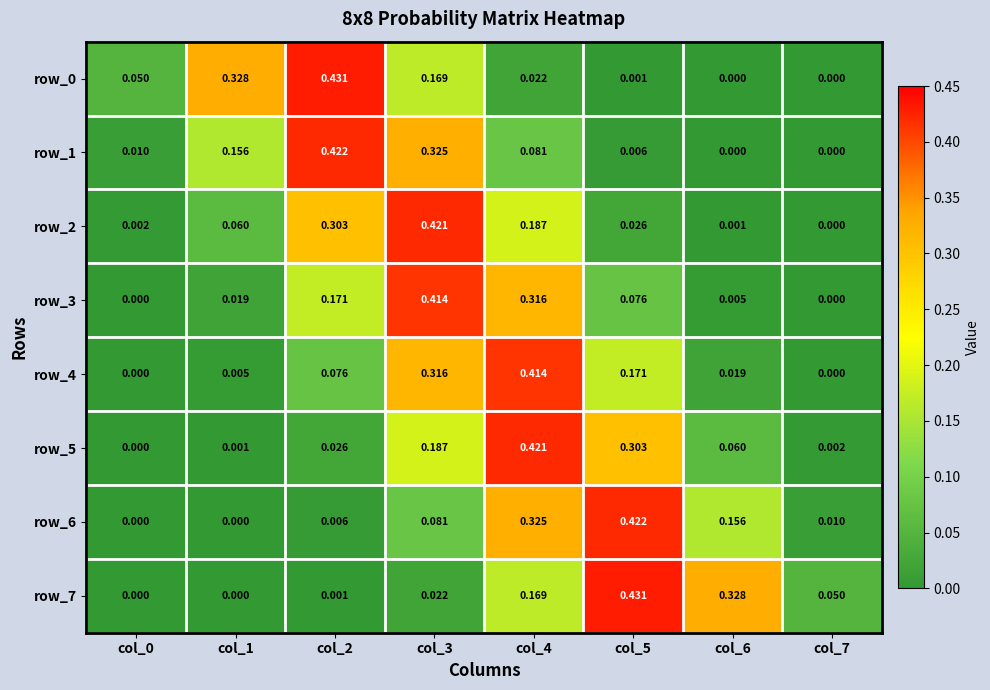

Is the value of row_3 at col_6 greater than the value of row_2 at col_5?

No